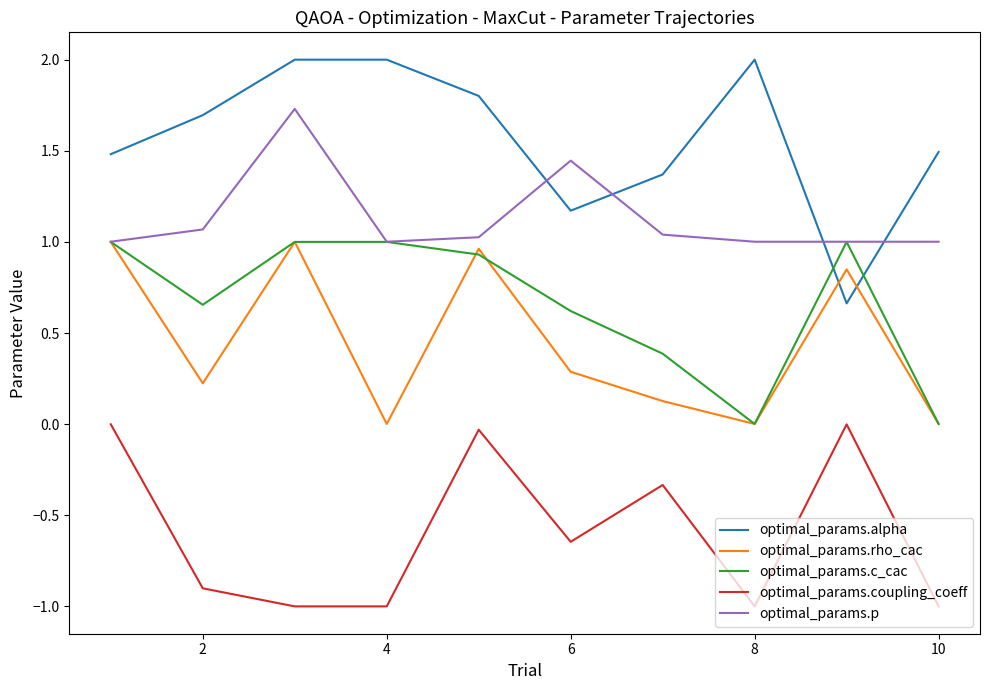

Which series has the largest total across all categories?

optimal_params.alpha